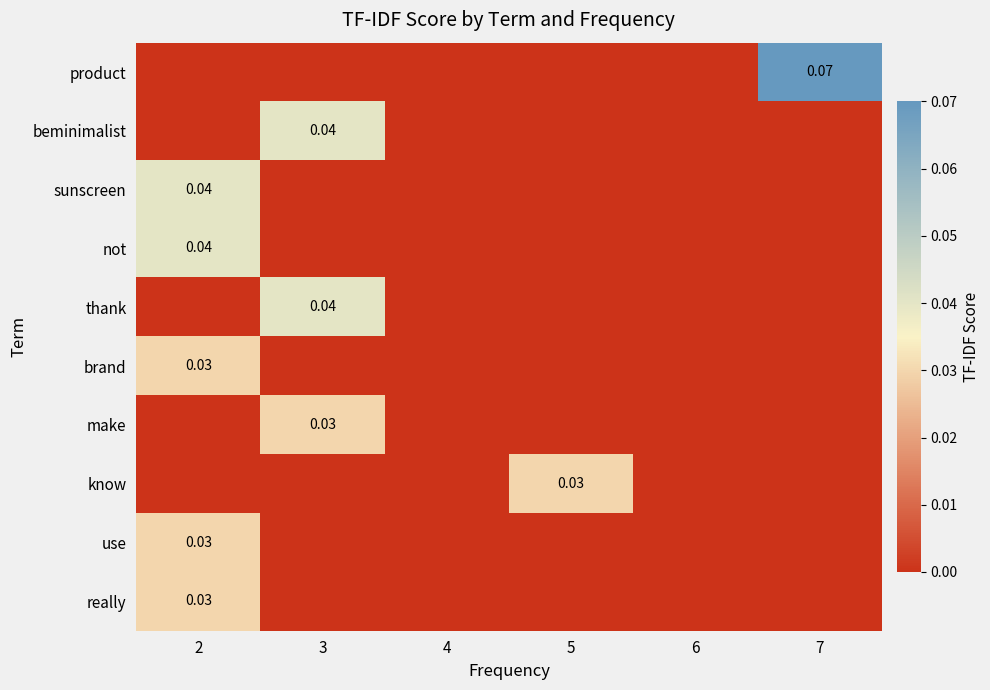

Which category has the highest value in the sunscreen series?

2